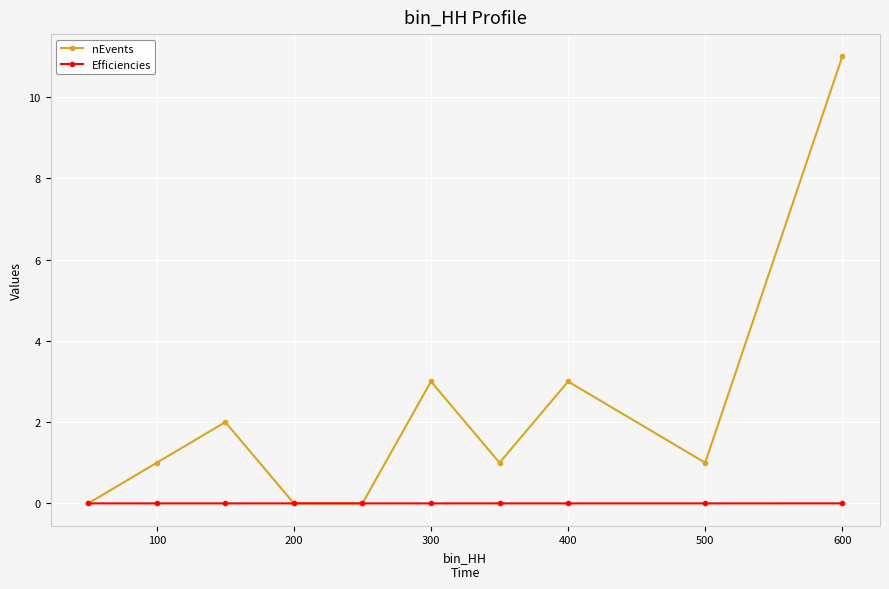

True or false: nEvents has more than 1 interior local peaks.

True